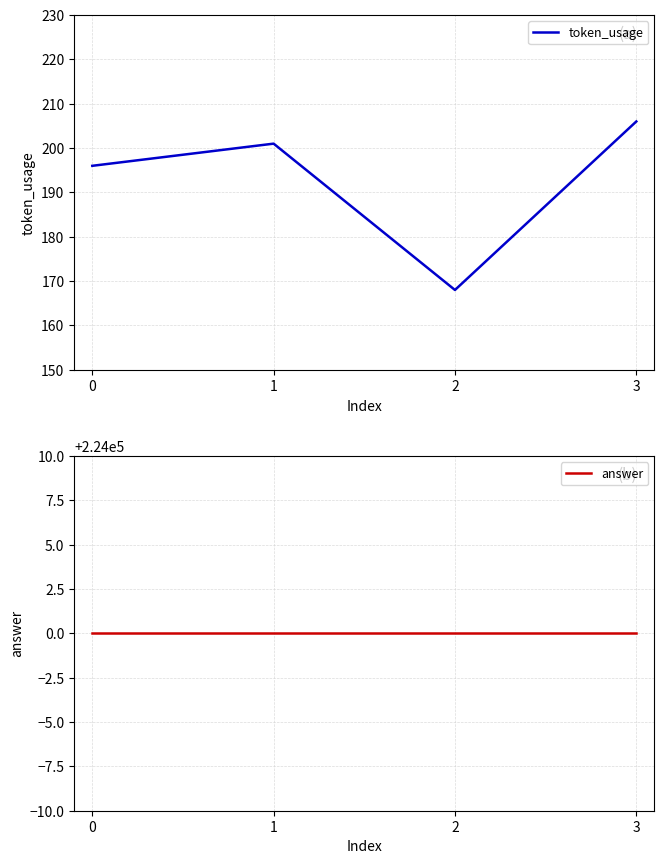

What is the average value of the token_usage series?

193